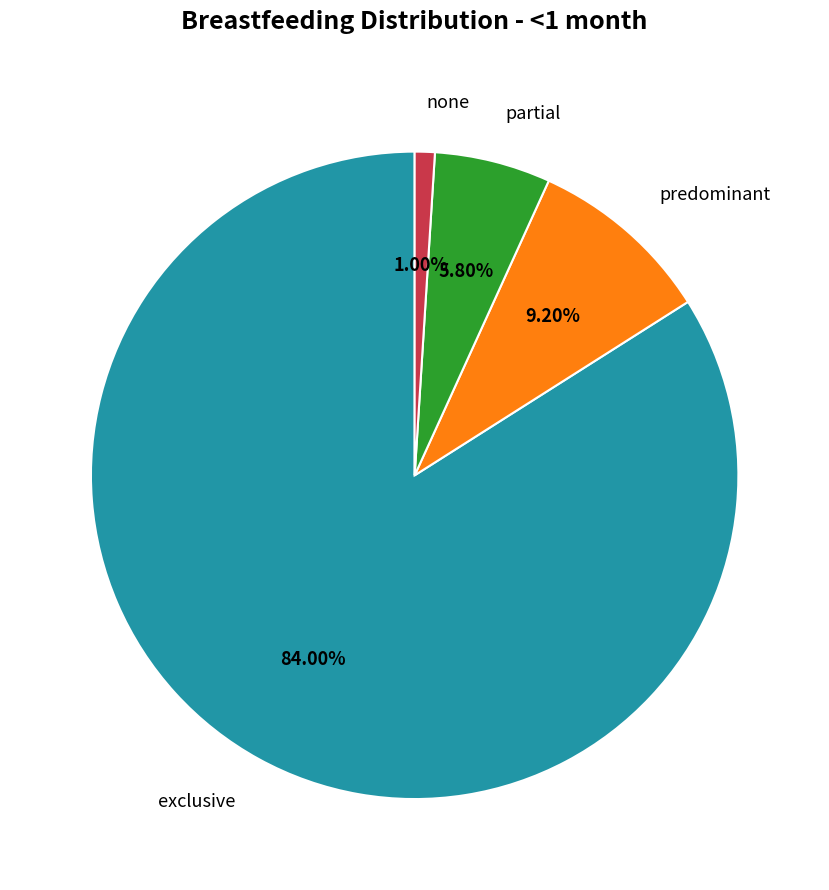

To the nearest percent, what is the difference between the largest and smallest slice percentages?

83%